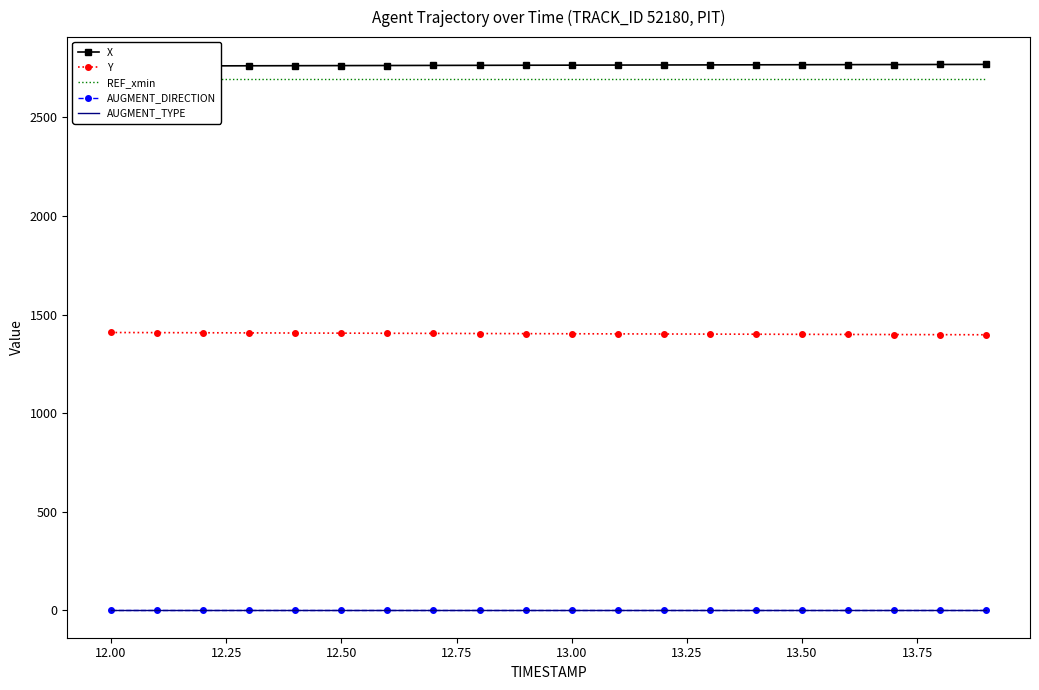

True or false: AUGMENT_TYPE and Y cross at least once.

False